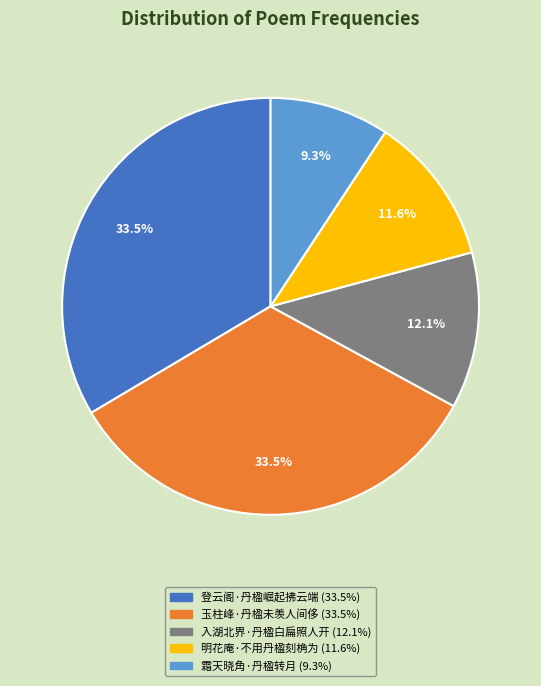

Combined, do 入湖北界·丹楹白扁照人开 and 霜天晓角·丹楹转月 account for over 50%?

No